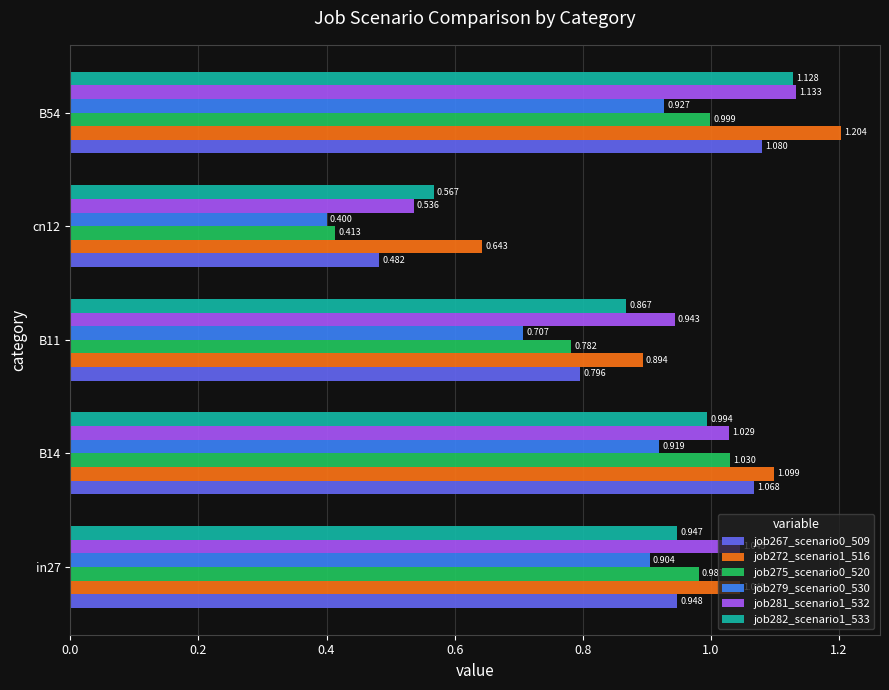

At which label is job267_scenario0_509 closest to 0?

cn12